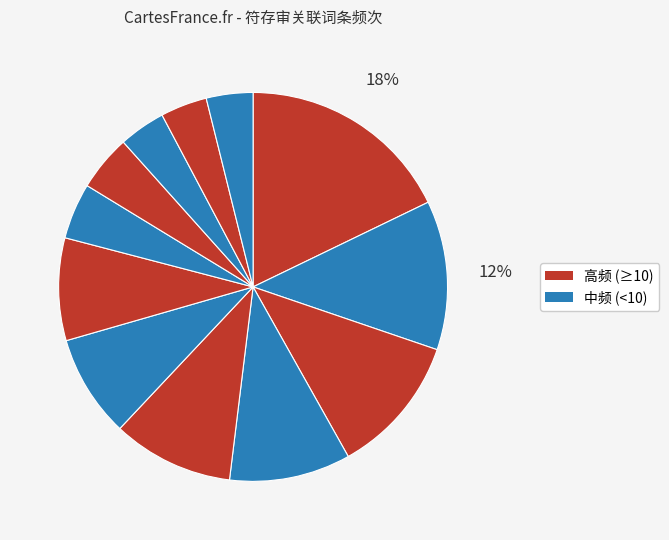

Count the number of slices in the pie.

12